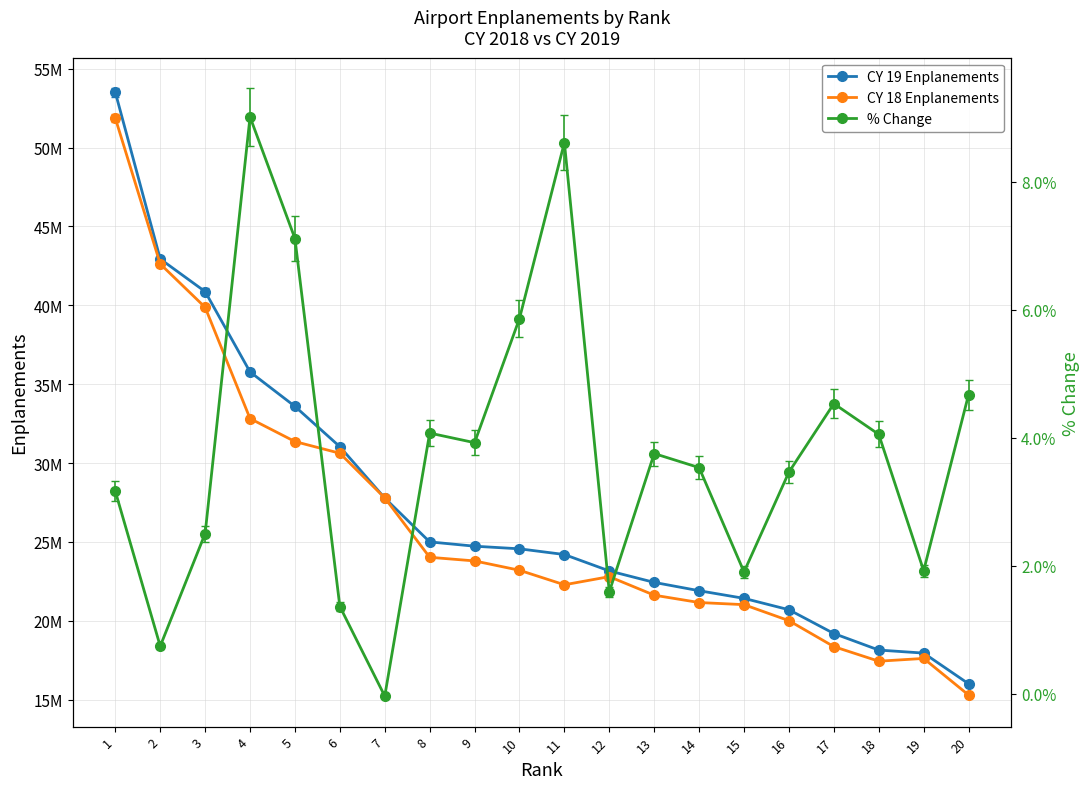

What is the value of the CY 18 Enplanements point at the 6th from the left?

30620769.0